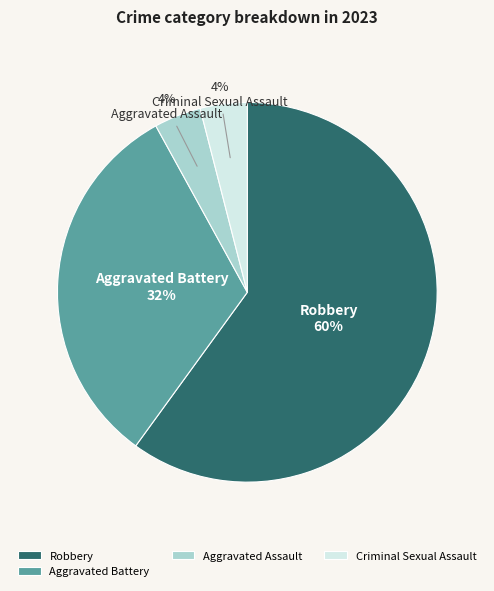

How many slices are in this pie chart?

4